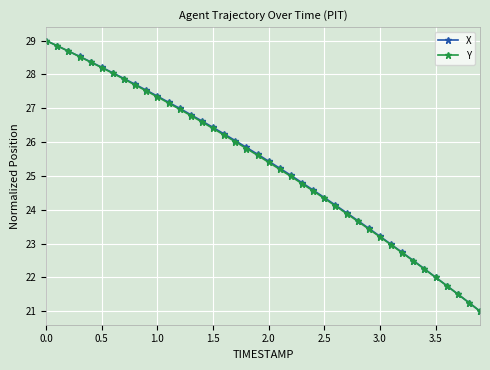

What is the lowest value of the X series?

21.0